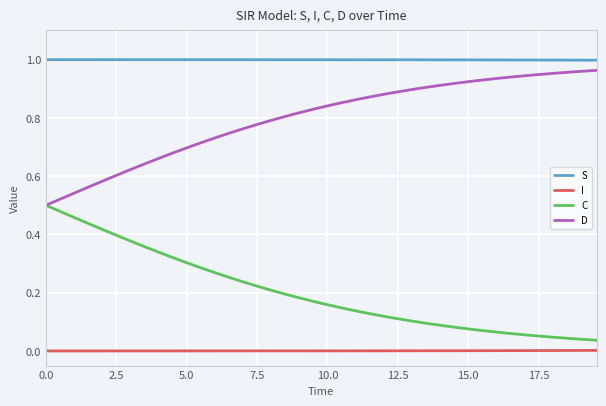

True or false: C and I cross at least once.

False